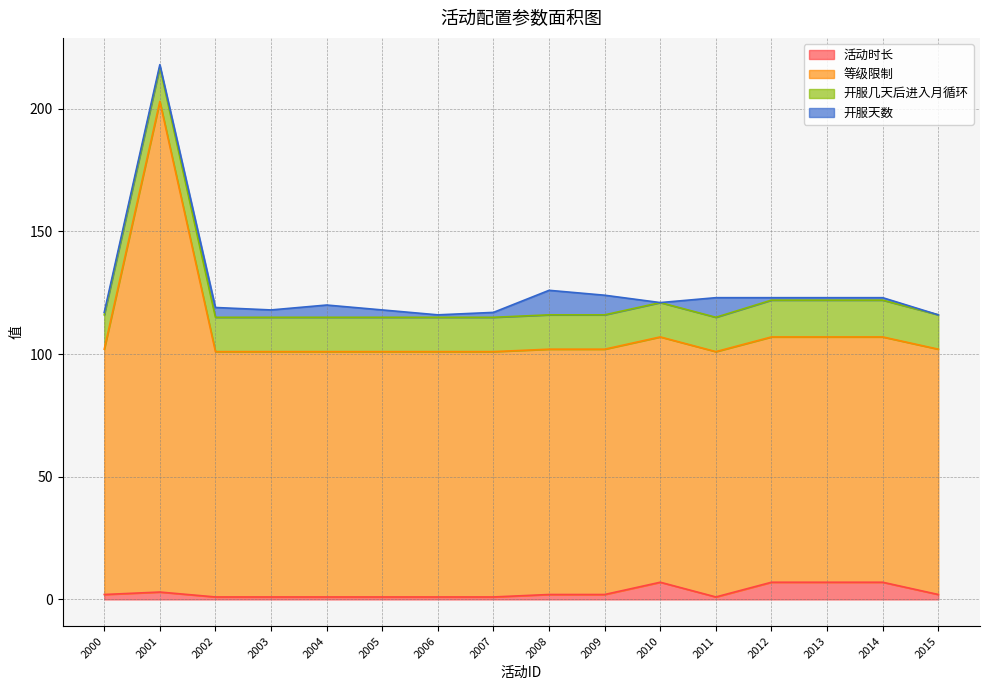

True or false: 活动时长 has a value of 3 at 2001.

True